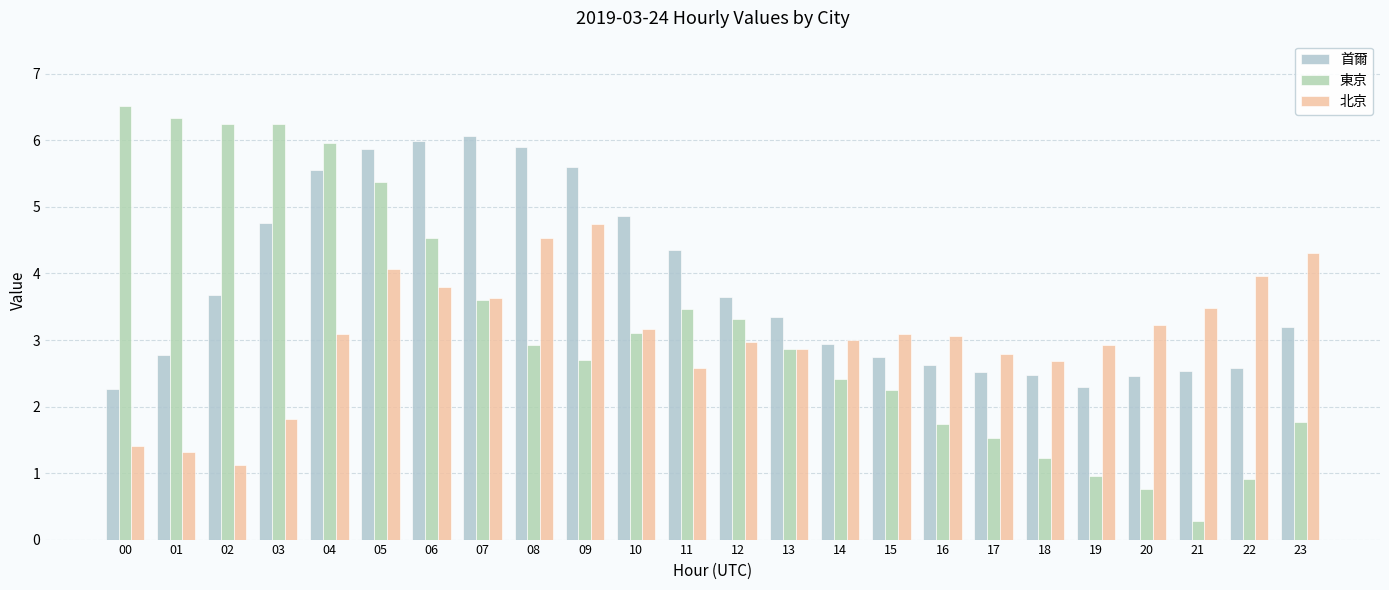

Which series changed the most between 06 and 18?

首爾